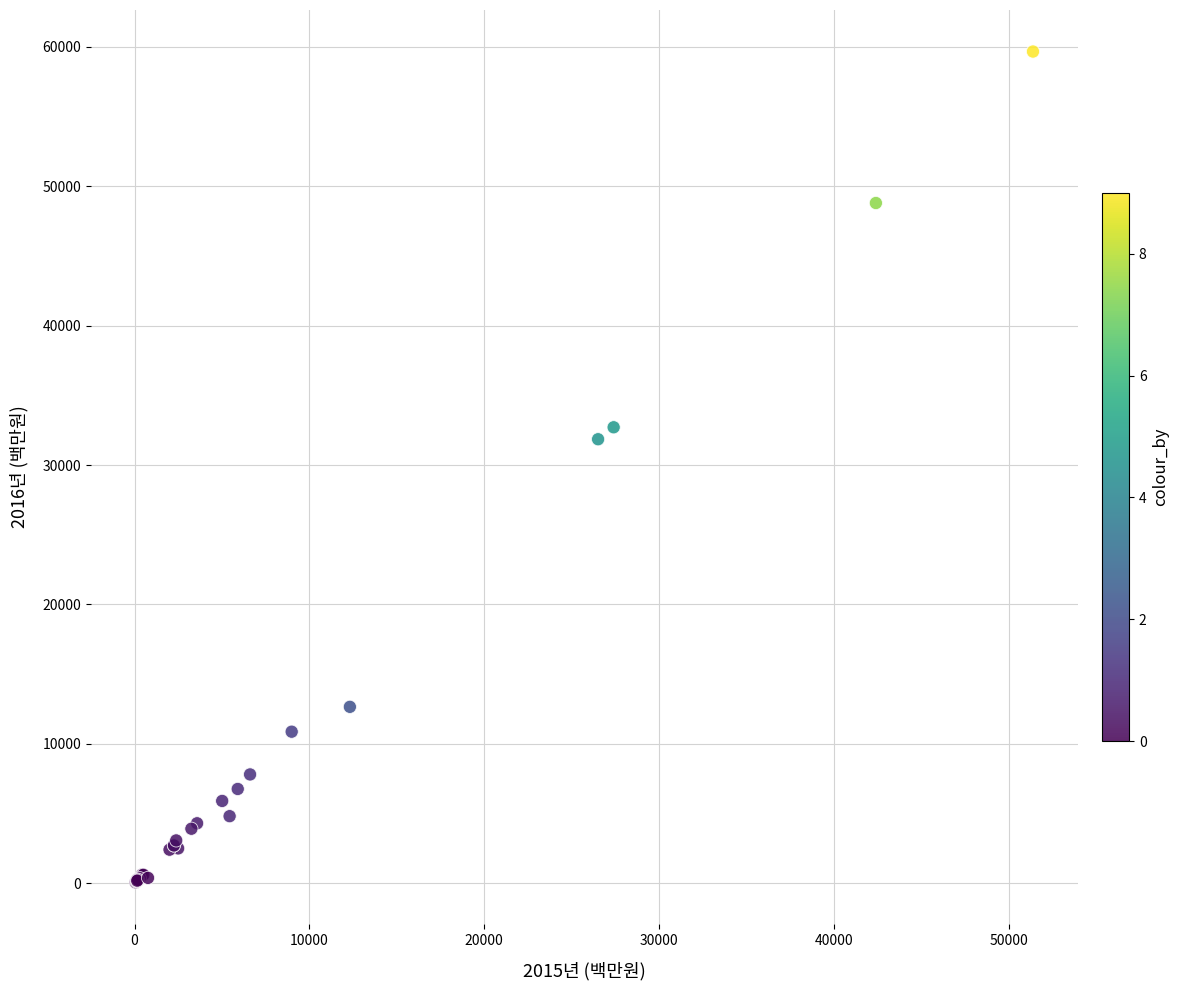

What Y value in the scatter plot is closest to 29863?

31850.9